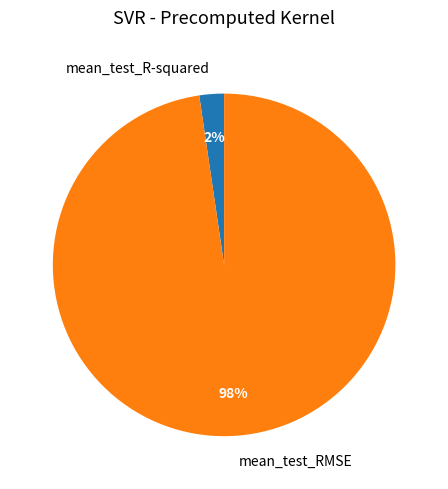

Which has a higher value, mean_test_RMSE or mean_test_R-squared?

mean_test_RMSE